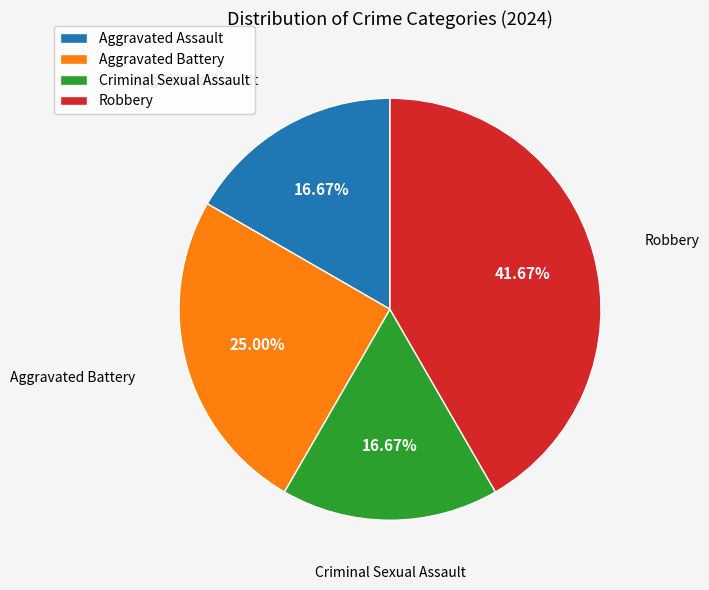

What percentage is the Aggravated Battery slice, to the nearest percent?

25%